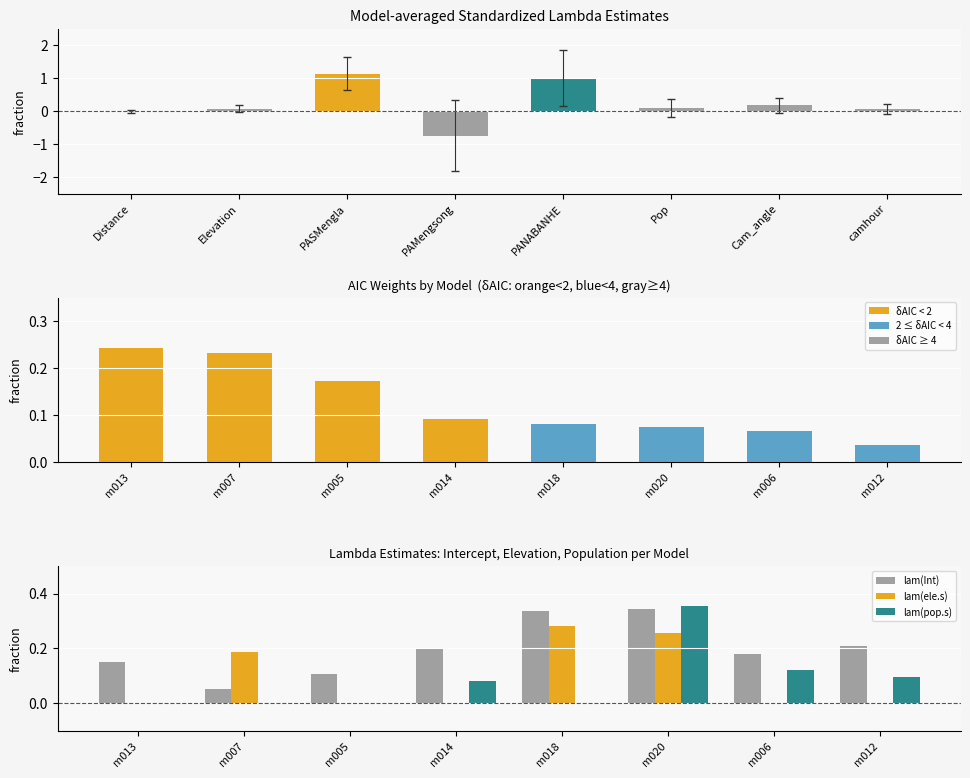

At how many categories does at least one series exceed 0?

8